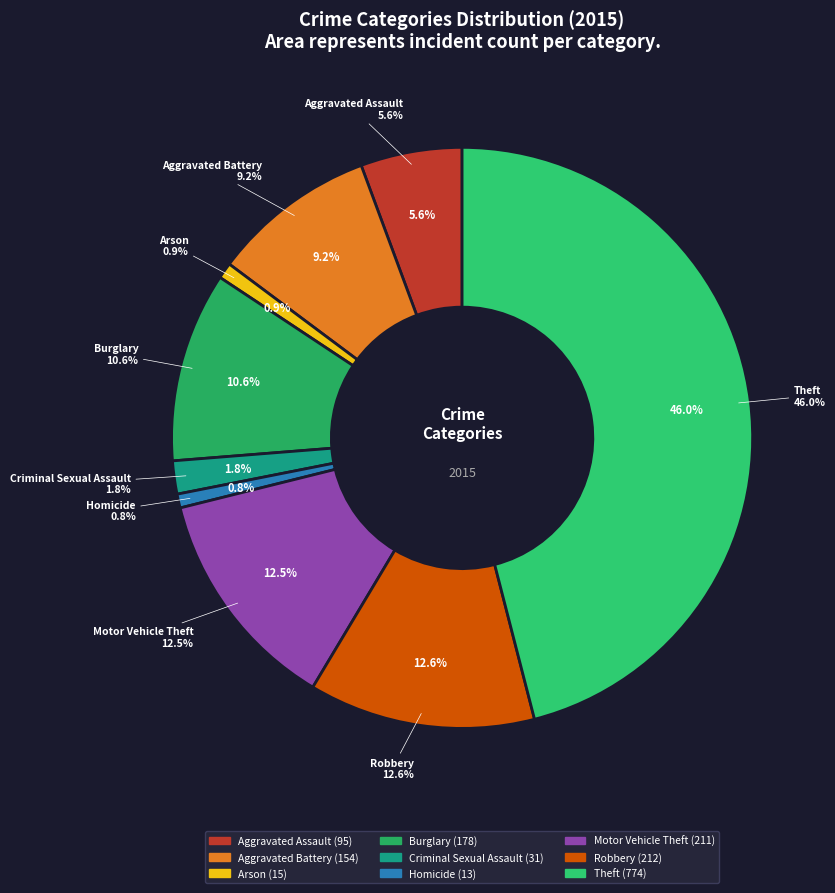

To the nearest percent, what is the difference between the Motor Vehicle Theft and Arson slice percentages?

12%